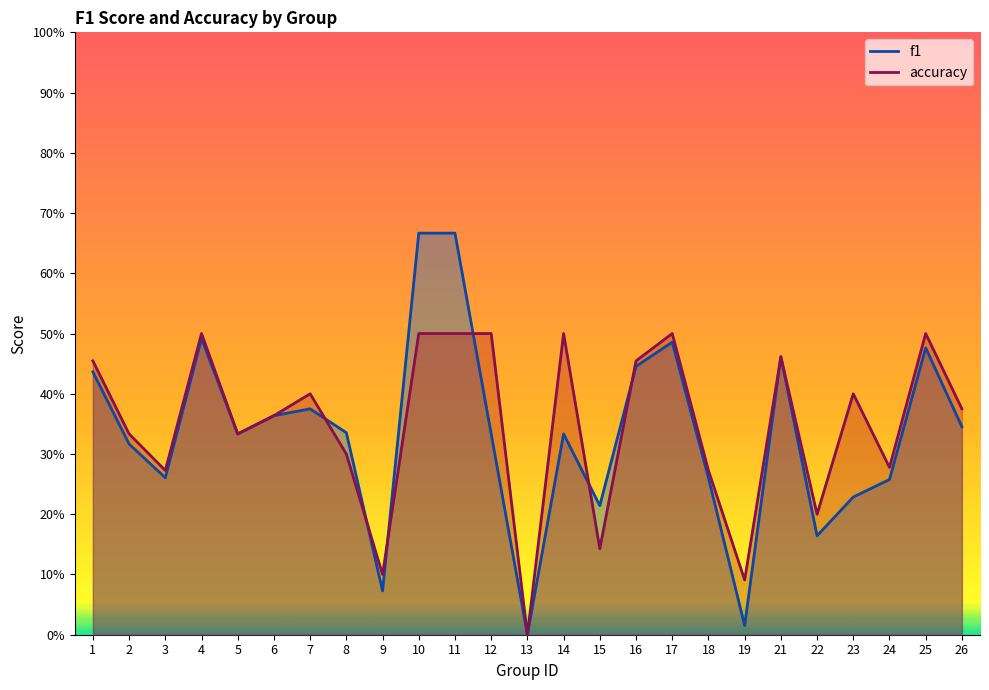

At which category is the sum across all series the highest?

10